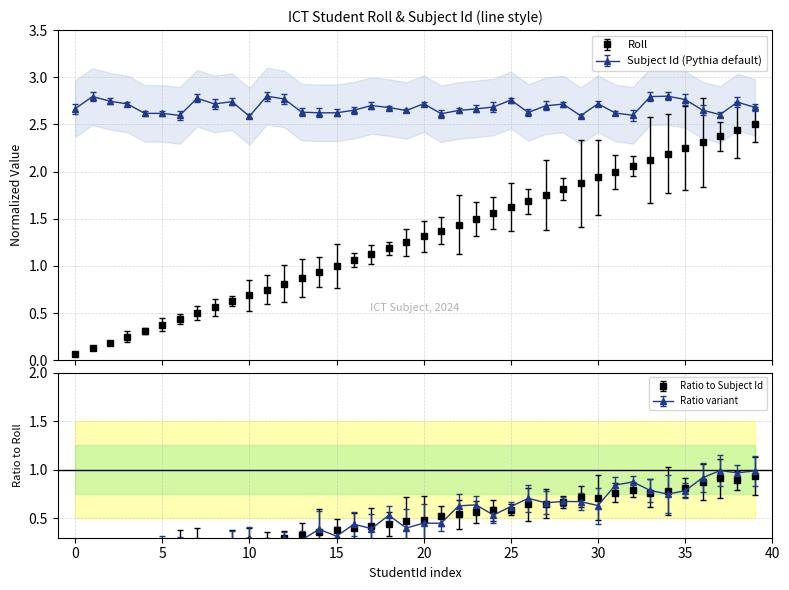

What is the sum of all values?

51.2